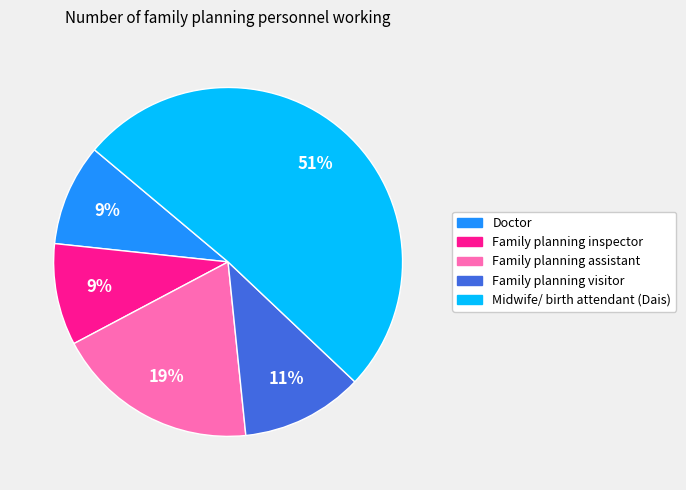

To the nearest percent, what percentage of the pie is Family planning inspector?

9%